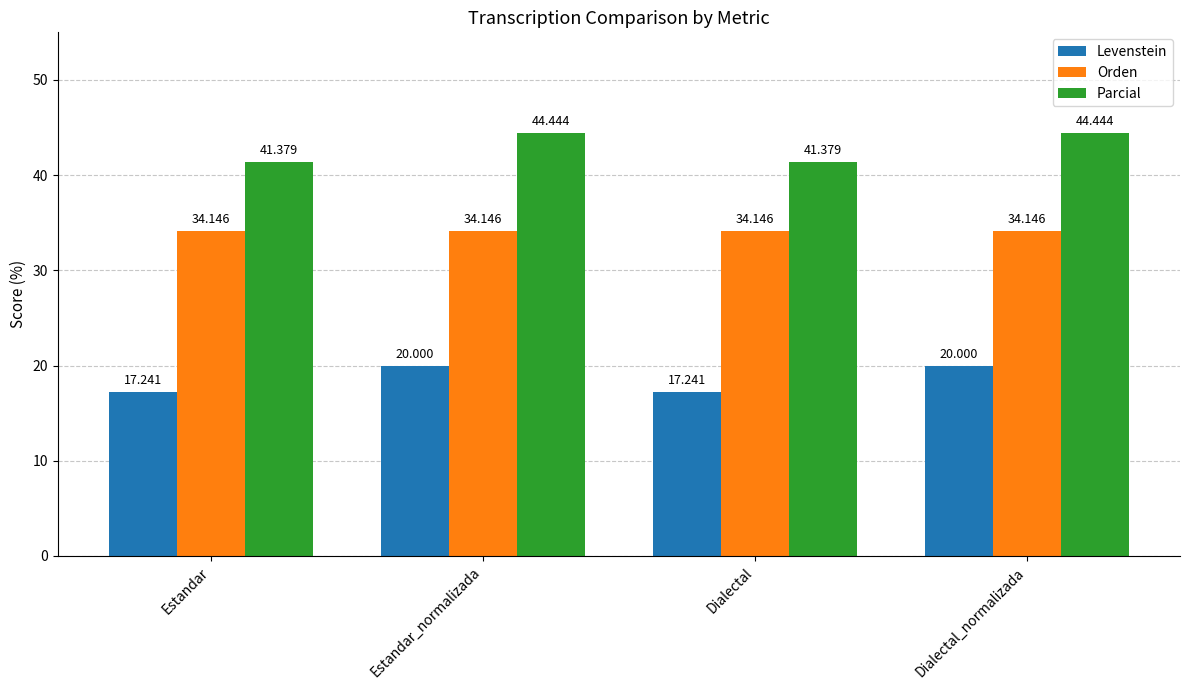

Reading right to left, transcribe all the data shown in this chart.

Levenstein: Dialectal_normalizada=20.0	Dialectal=17.2	Estandar_normalizada=20.0	Estandar=17.2
Orden: Dialectal_normalizada=34.1	Dialectal=34.1	Estandar_normalizada=34.1	Estandar=34.1
Parcial: Dialectal_normalizada=44.4	Dialectal=41.4	Estandar_normalizada=44.4	Estandar=41.4